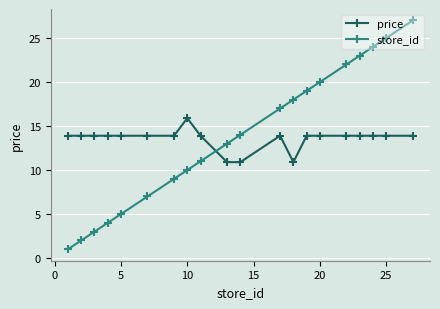

True or false: store_id and price intersect in this chart.

True